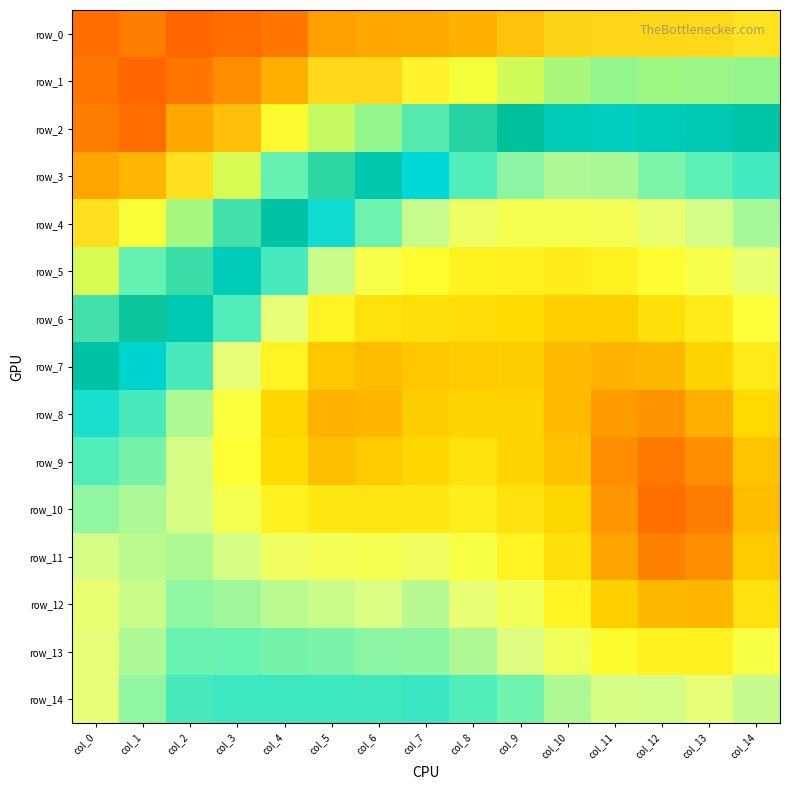

Which label corresponds to the largest value in the chart?

col_2